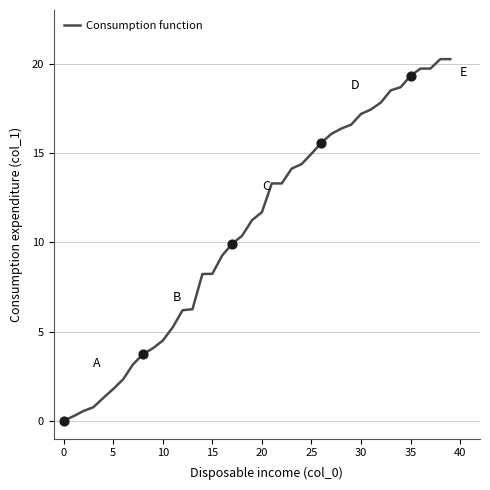

Does the chart have visible grid lines?

Yes